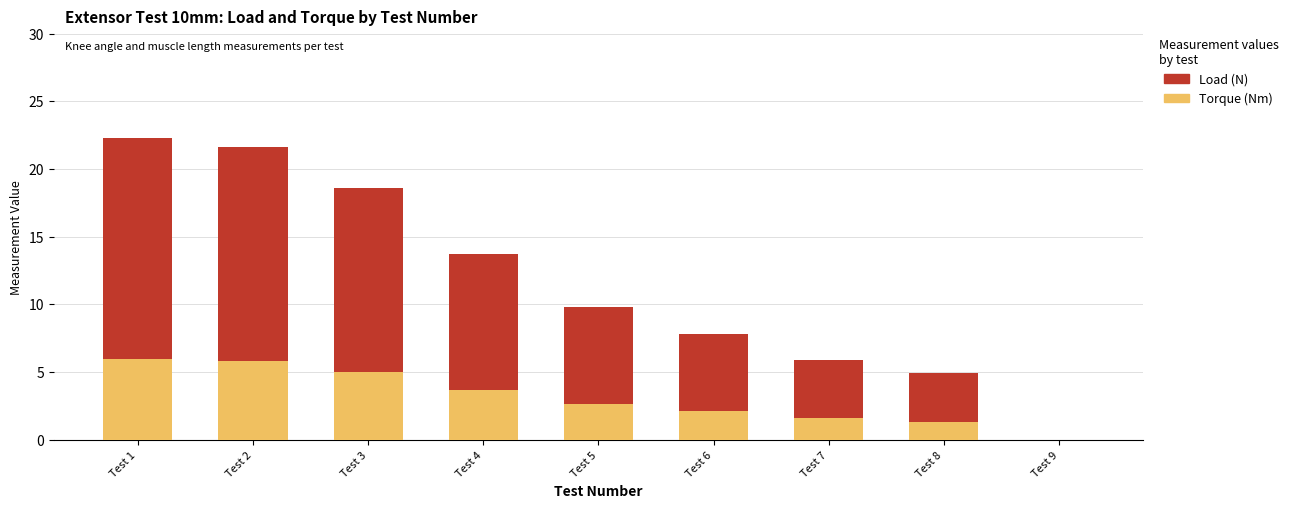

What is the spread (max minus min) of values at Test 6?

5.7